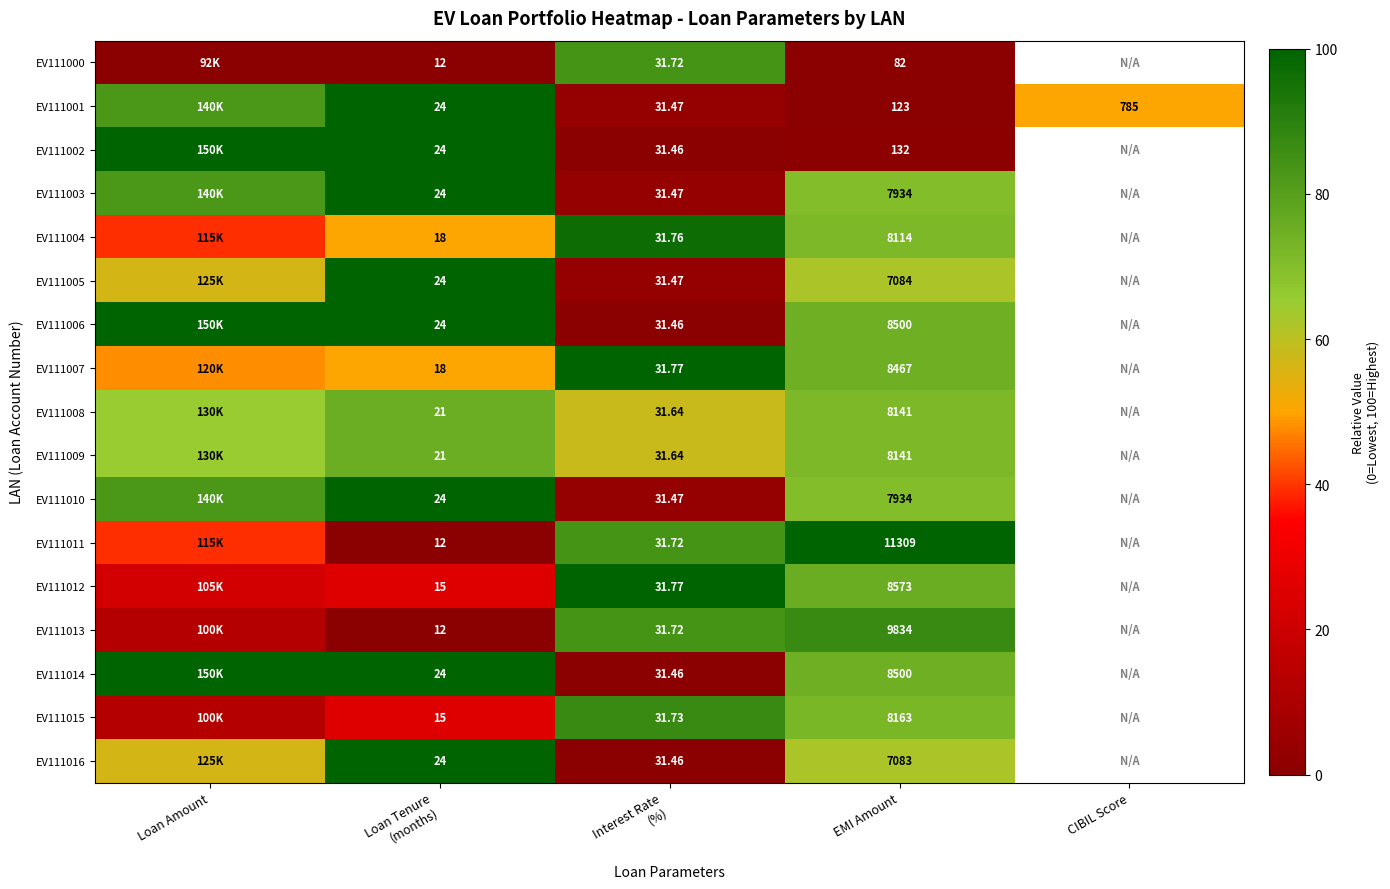

Count the number of categories in the chart.

5